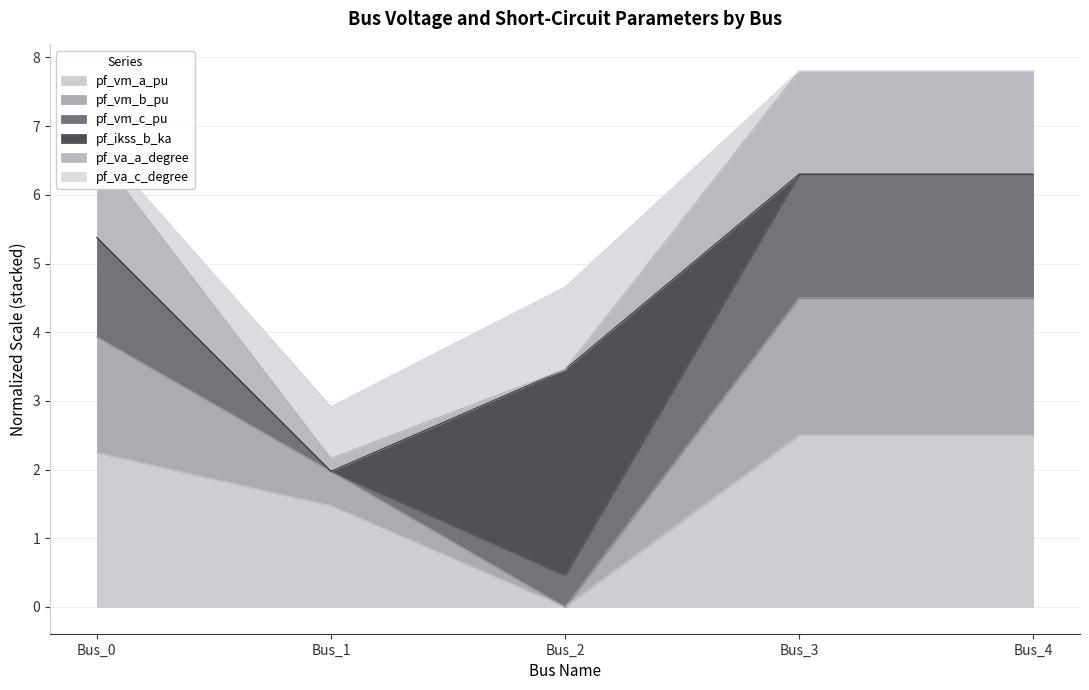

What is the total value across all series at Bus_2?

4.7